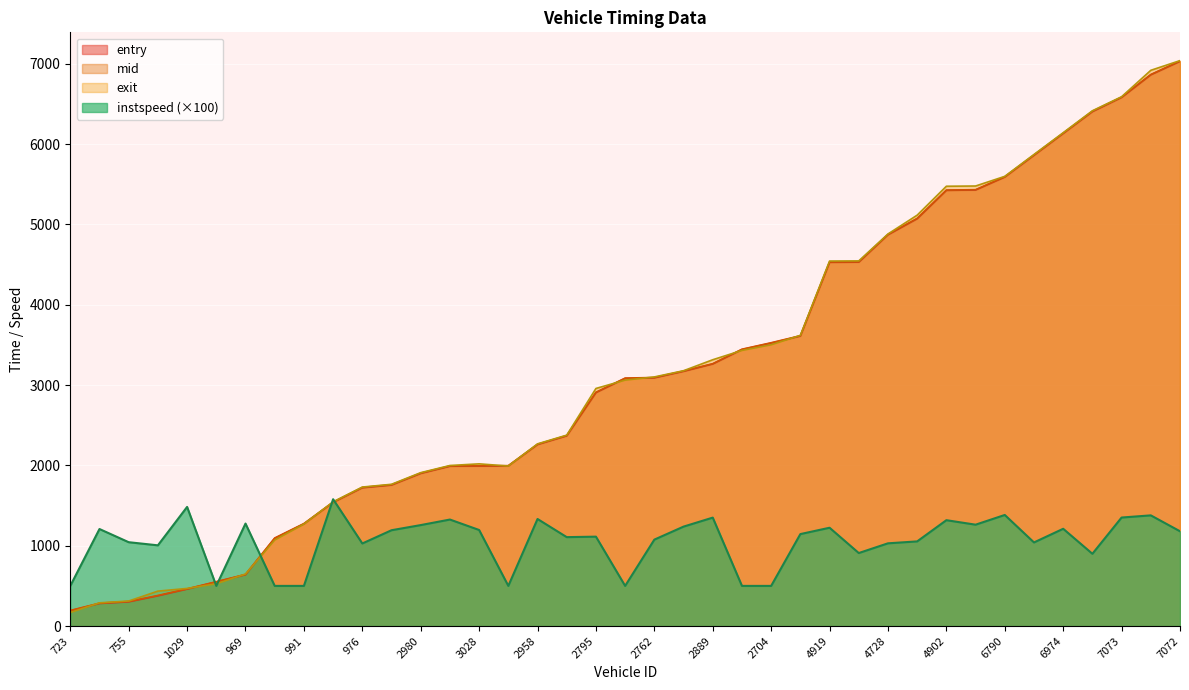

What is the difference between the maximum and minimum values in the exit series?

6870.2